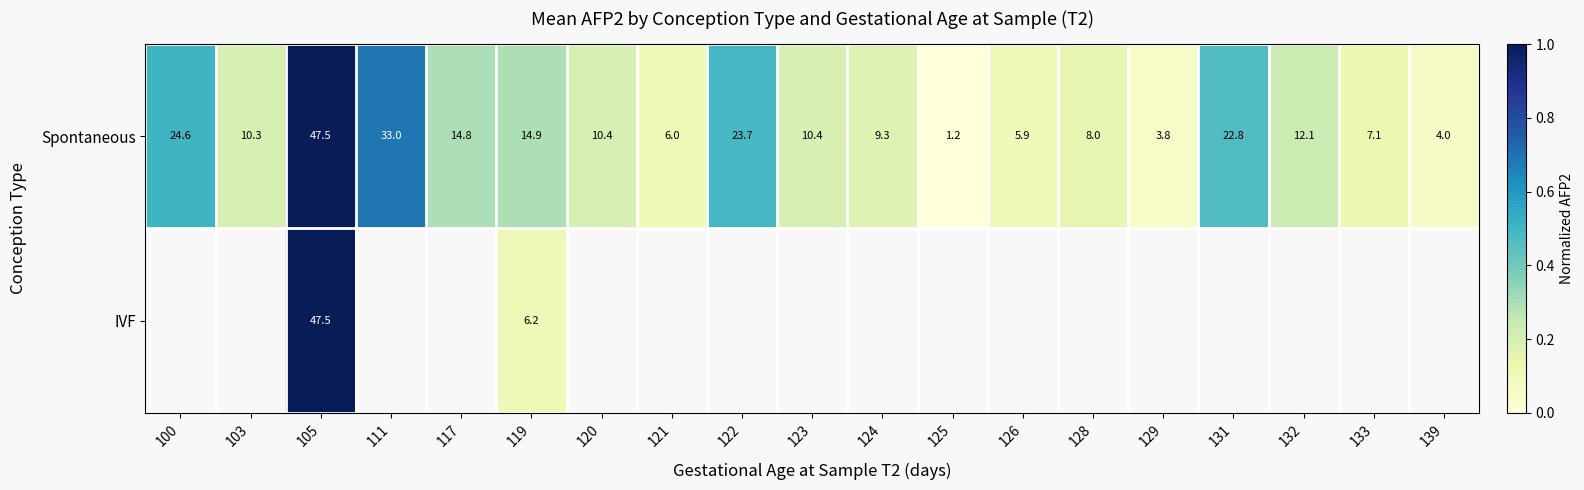

At which label does Spontaneous reach its minimum?

125